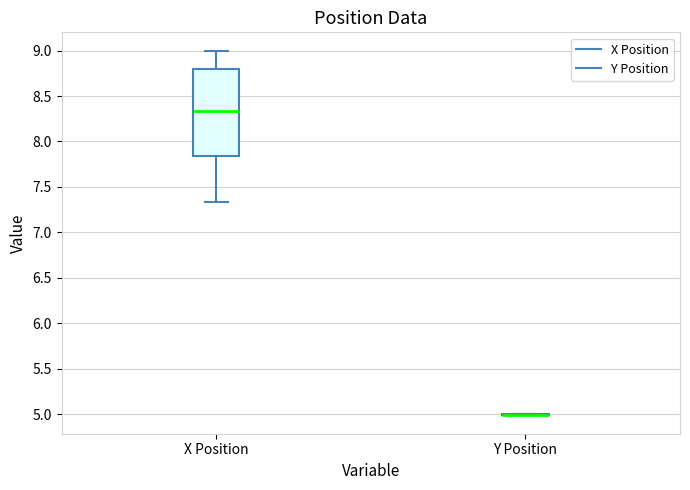

Which box is the tallest, from its lower edge to its upper edge?

X Position